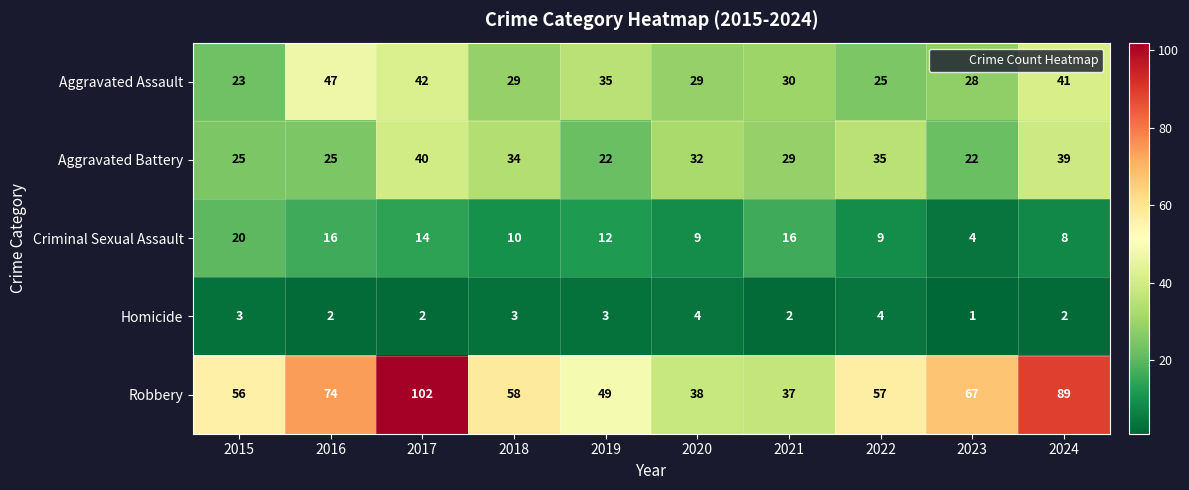

What is the average value of the Robbery series?

63